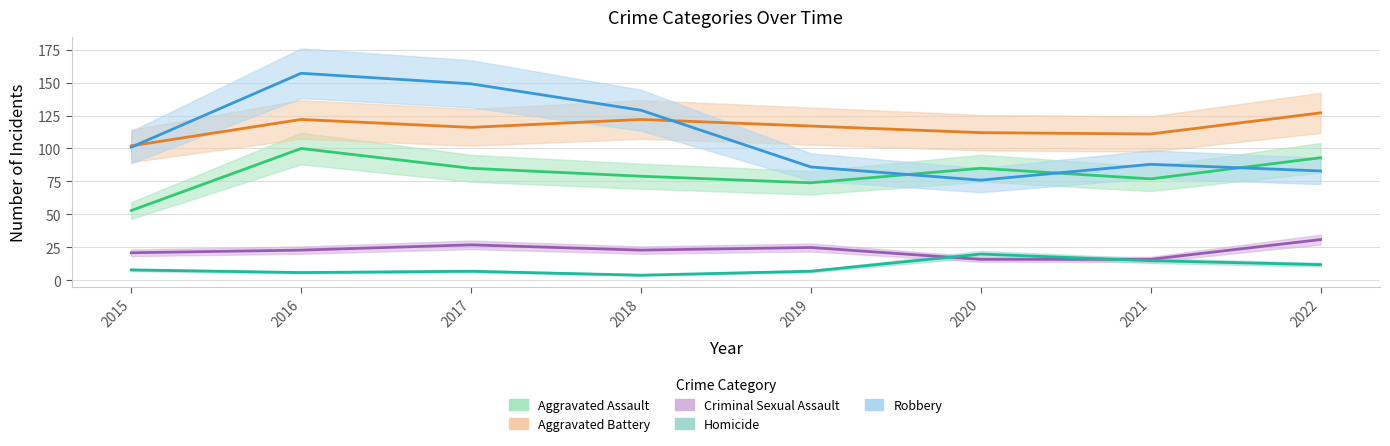

Is this an area chart (filled region under the line)?

No